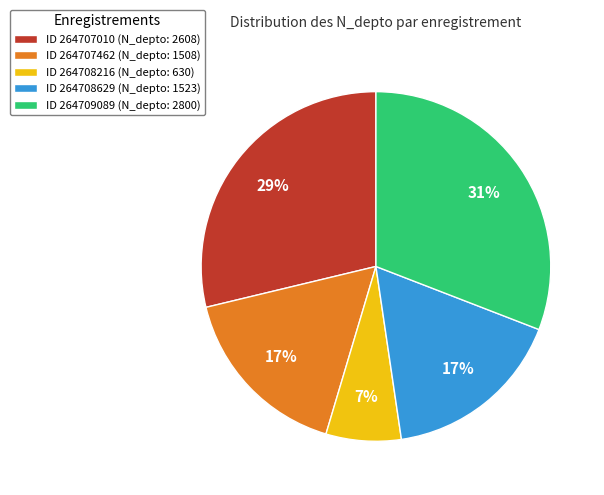

How many segments does this pie chart have?

5